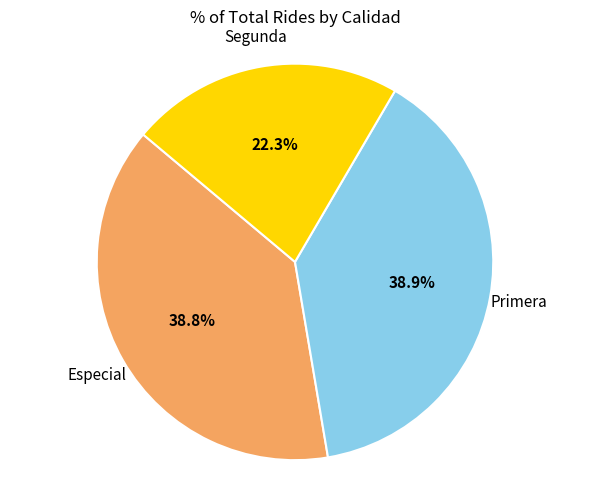

To the nearest percent, what is the difference between the largest and smallest slice percentages?

17%